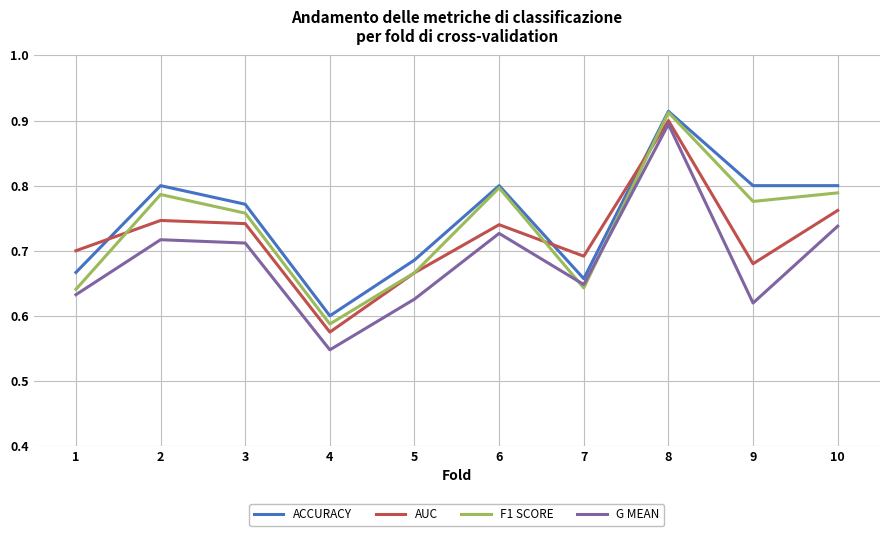

In AUC, how many points are higher than both neighbors (excluding endpoints)?

3